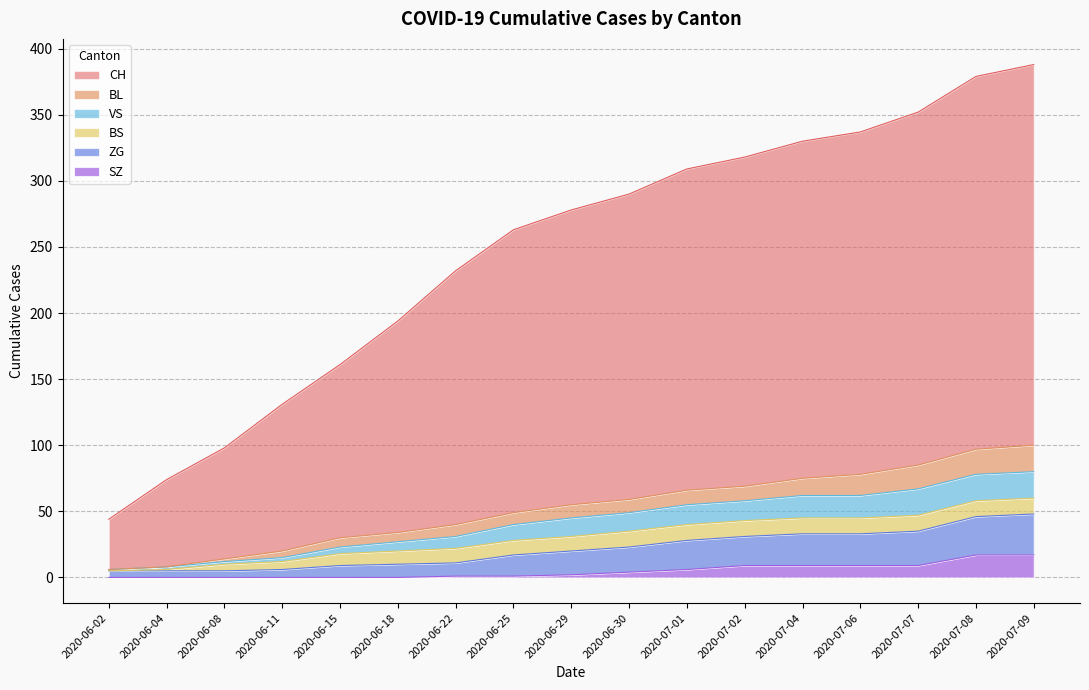

Which label corresponds to the smallest value in the chart?

2020-06-02